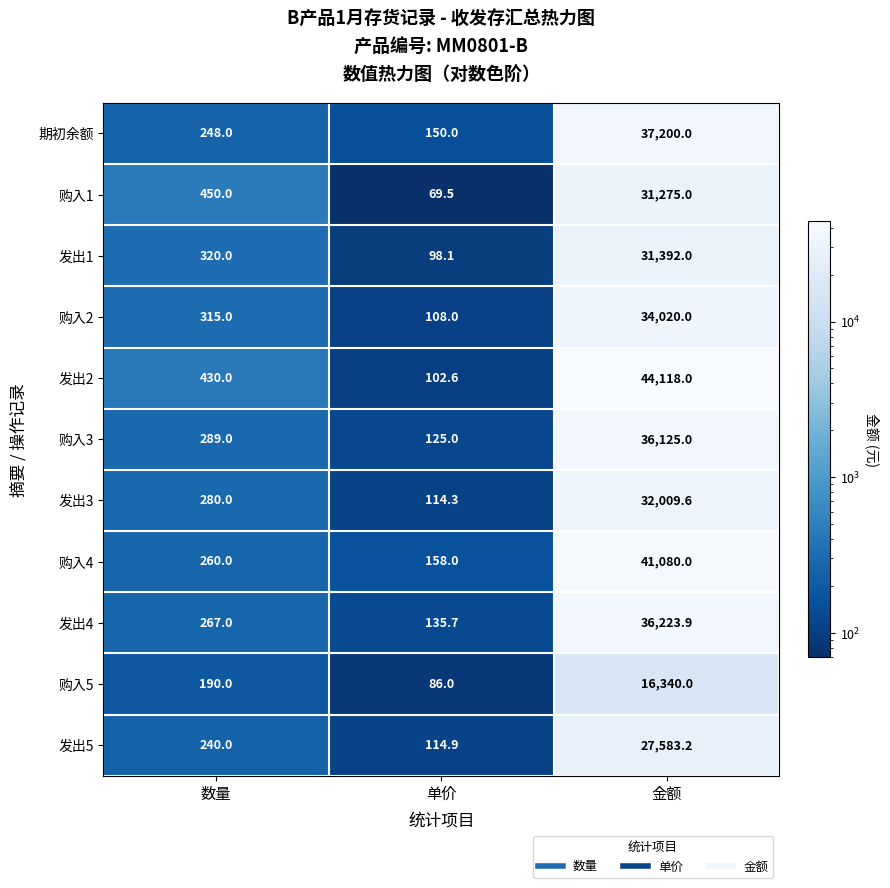

What is the minimum value shown in the chart?

69.5